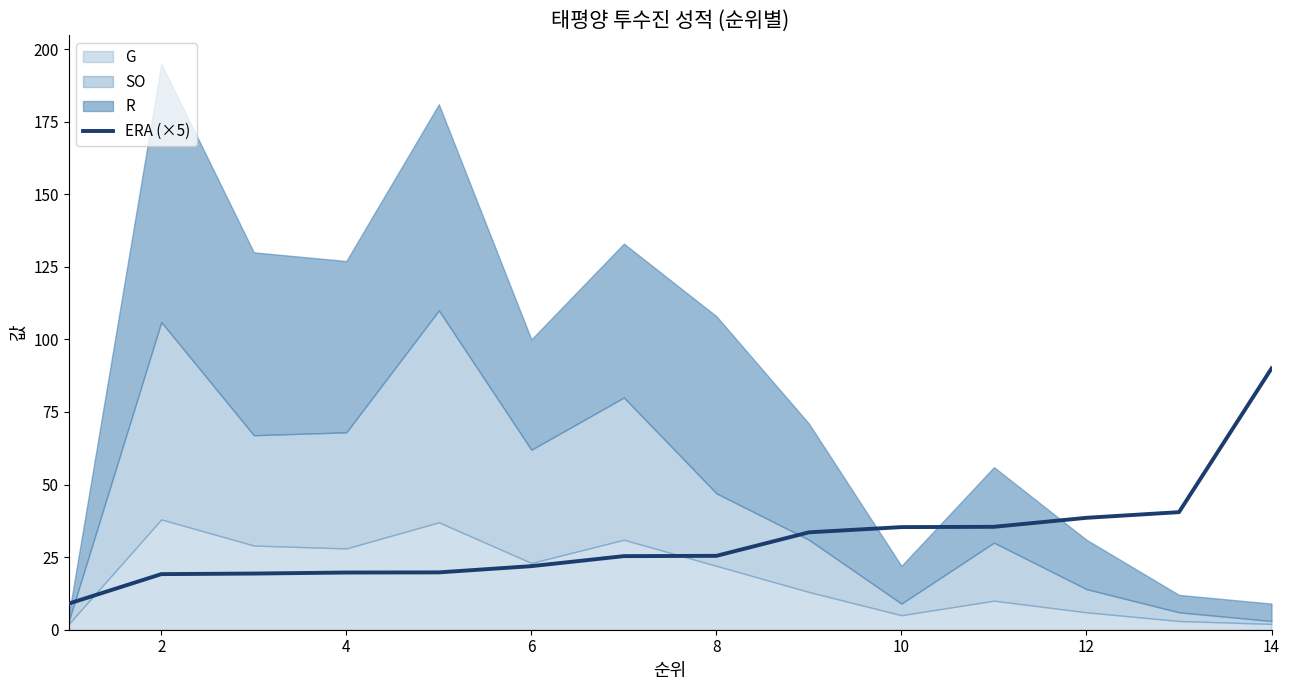

What is the highest value of the ERA (×5) series?

90.0